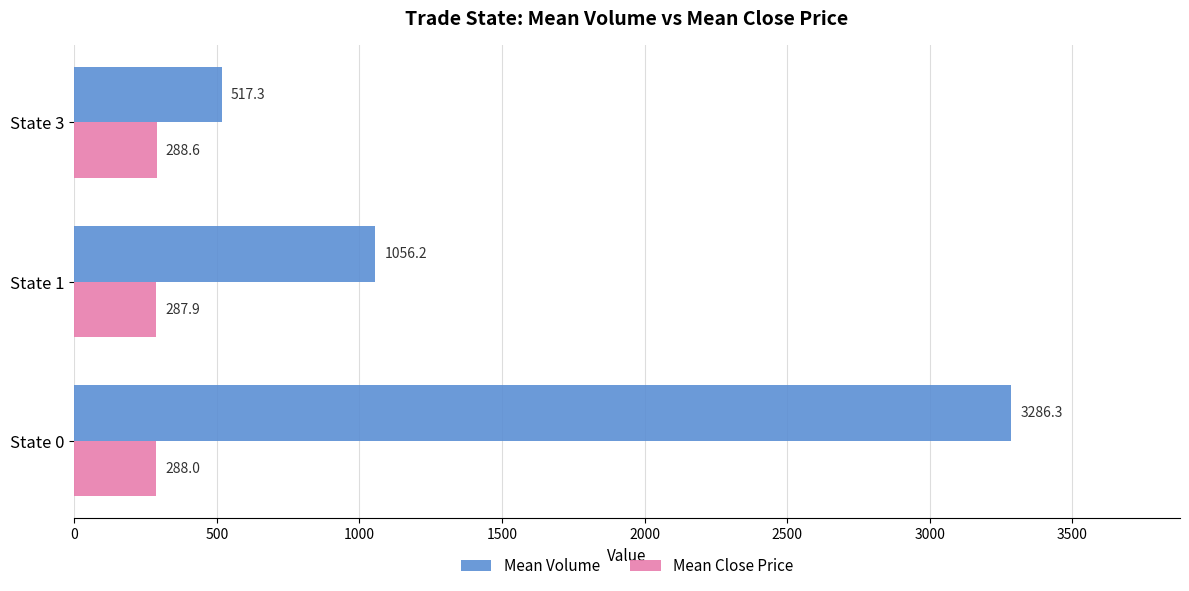

Which series has the widest spread of values?

Mean Volume